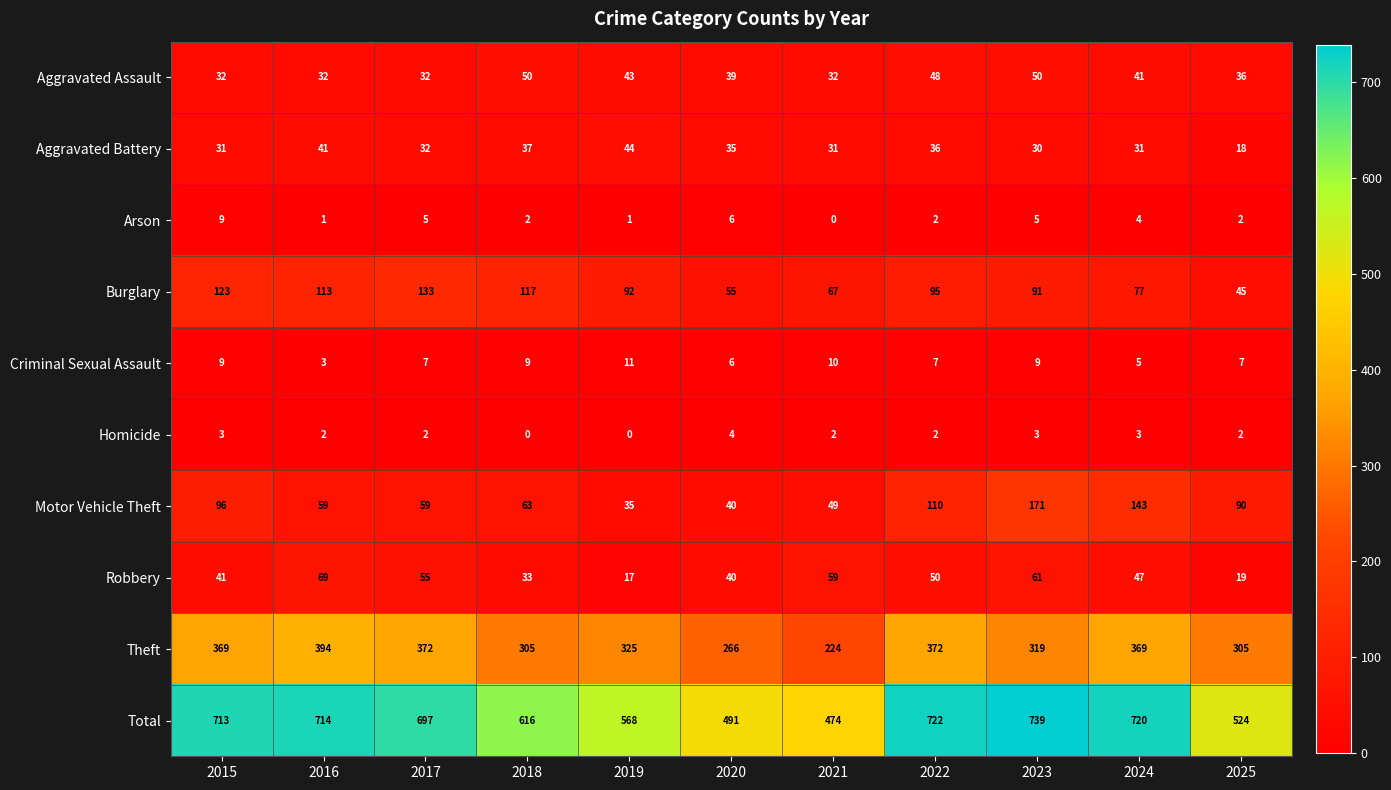

How many series are shown in this chart?

10